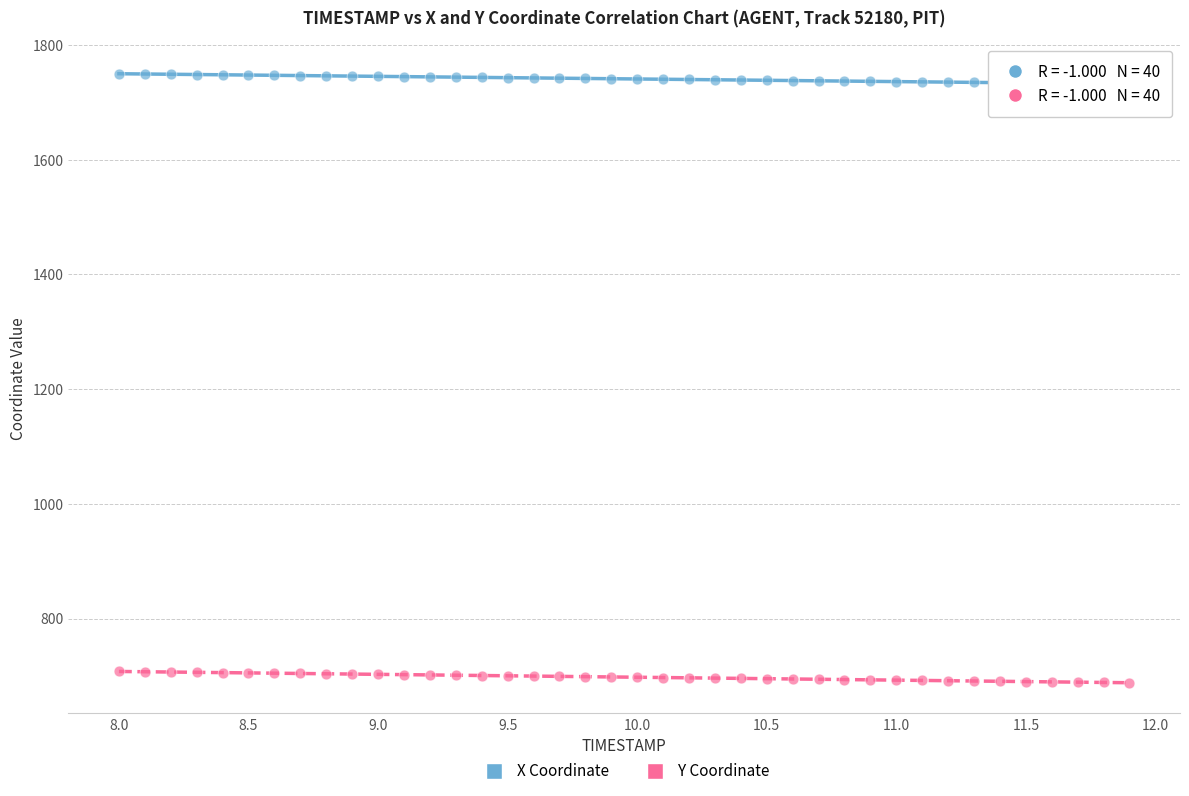

Across all data points, what is the range of Y values (max minus min)?

1061.7